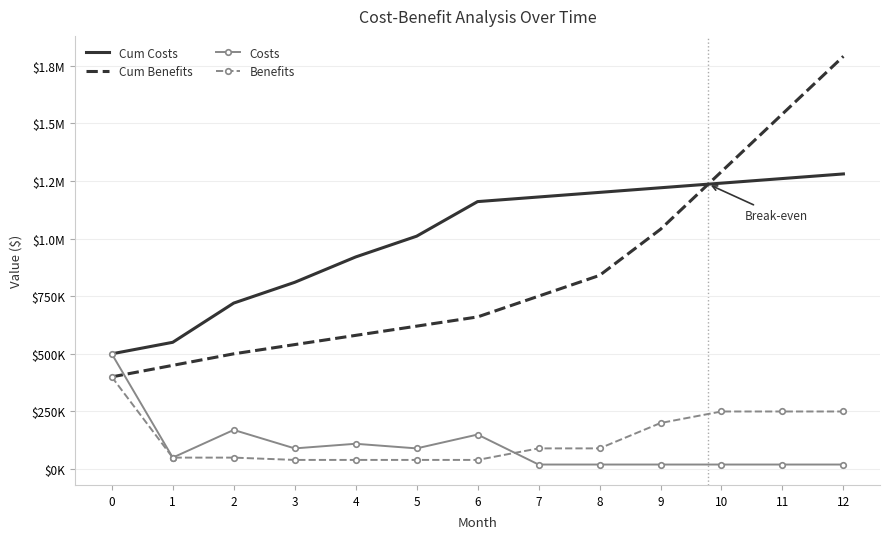

What are all the series names shown in the legend?

Cum Costs, Cum Benefits, Costs, Benefits